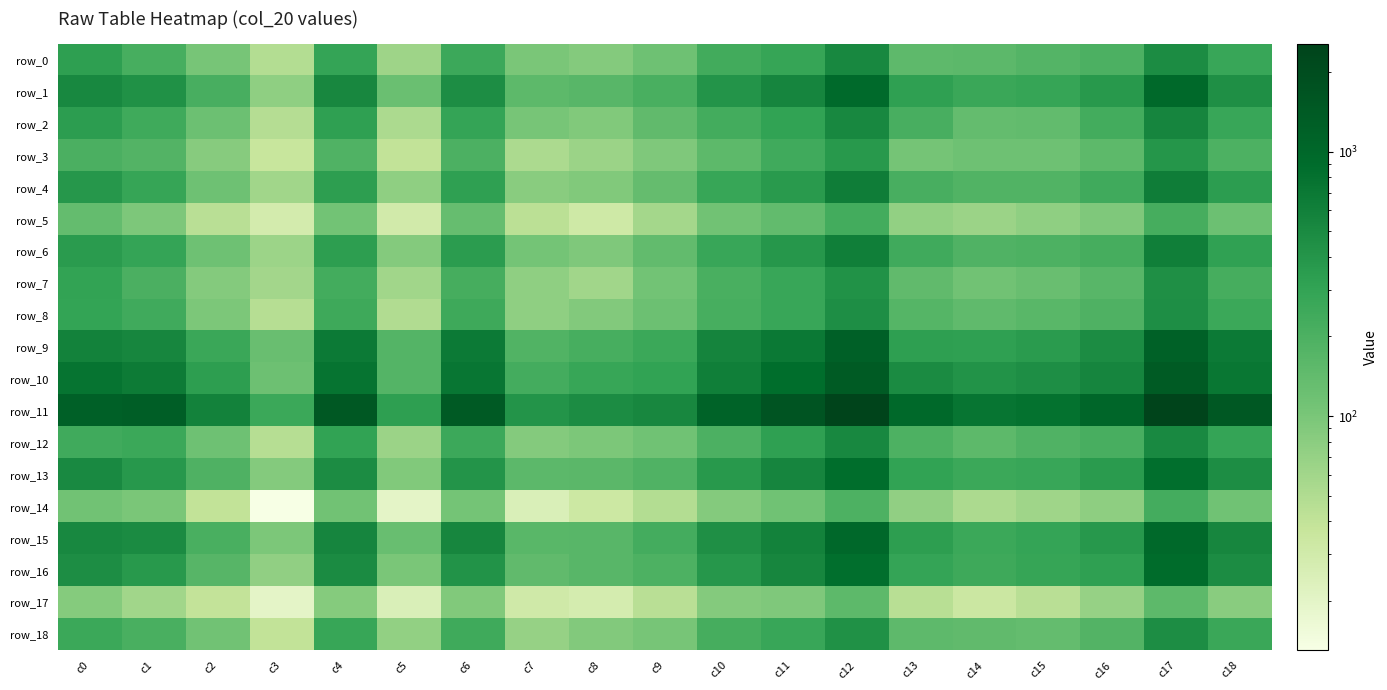

What is the difference between the row_8 values at c2 and c1?

141